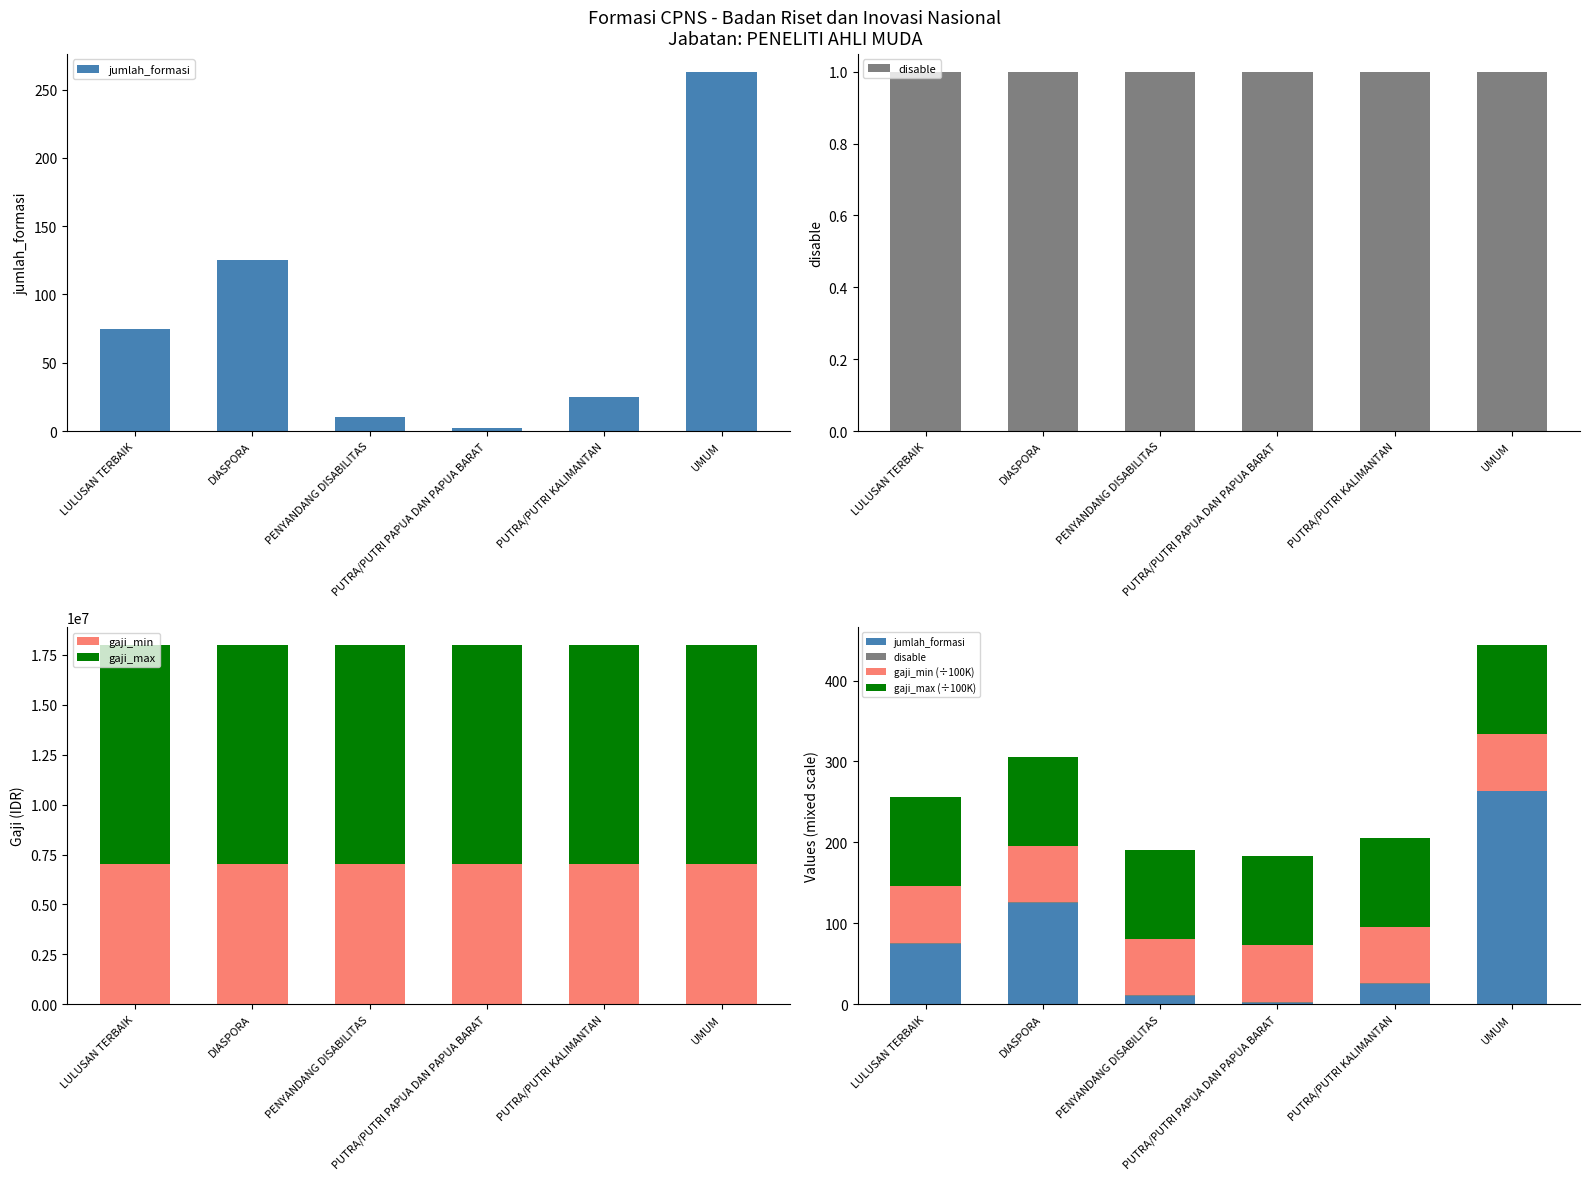

How many bars are there in total?

36